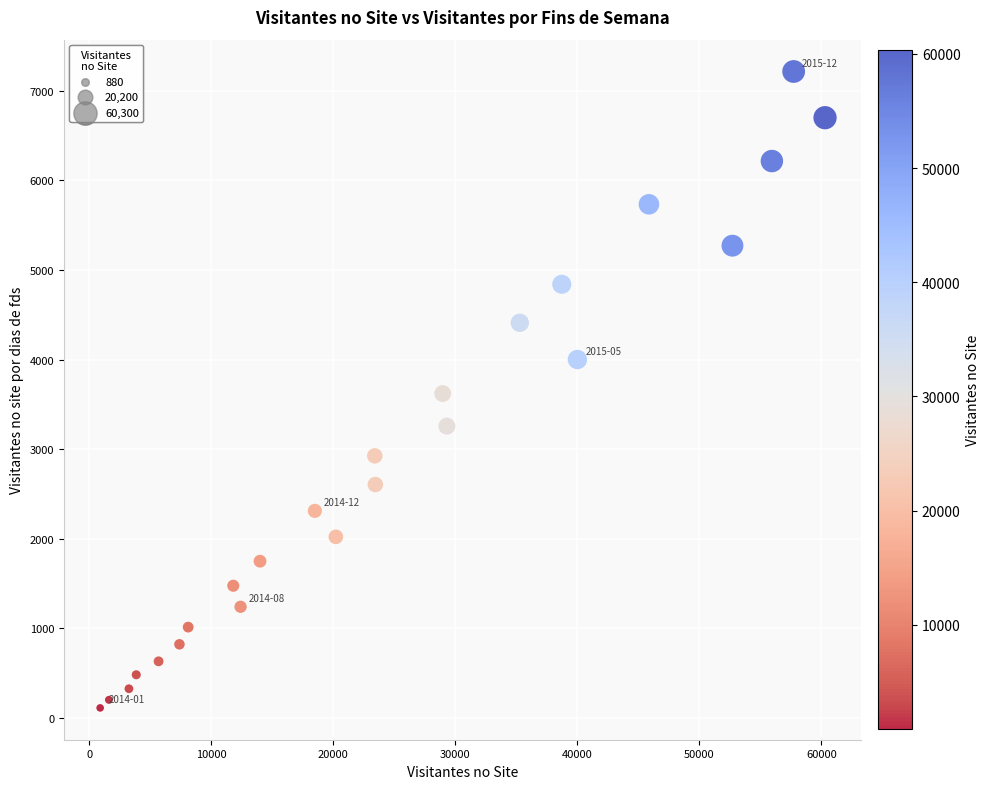

What is the range of X values (max minus min)?

59420